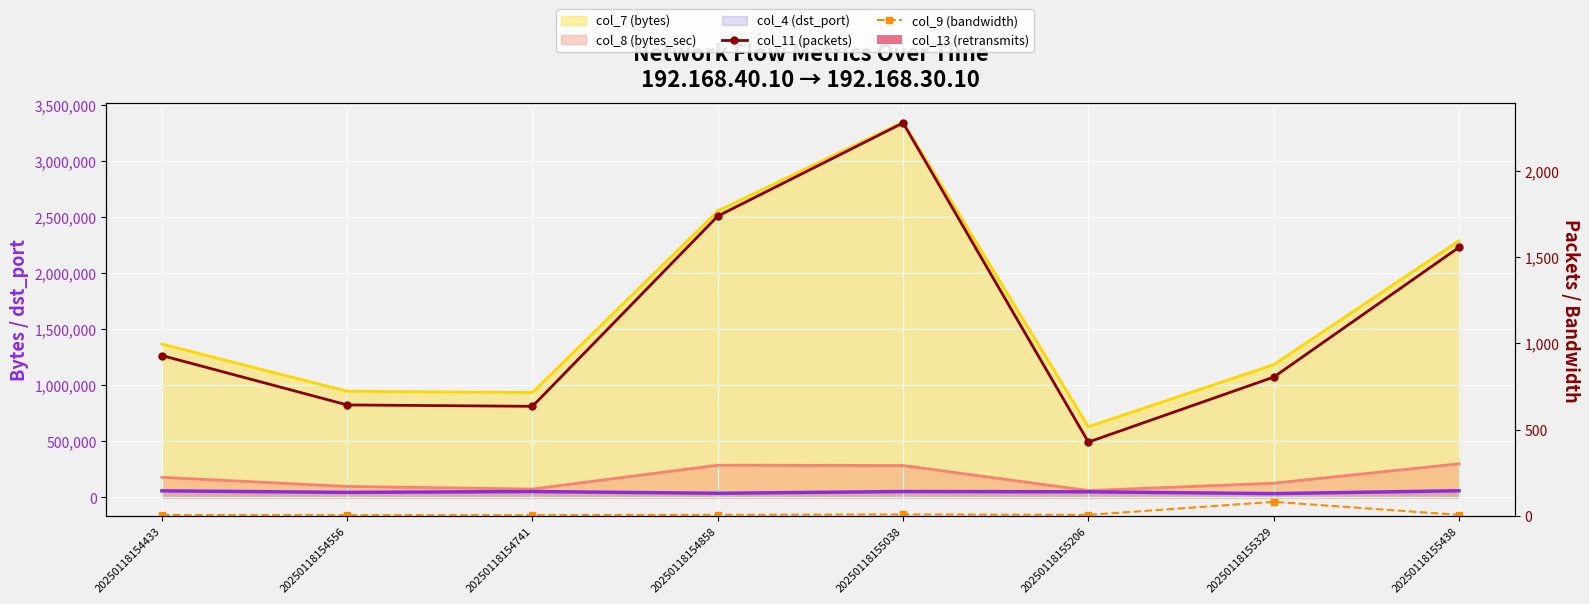

Which series has the widest spread of values?

col_11 (packets)